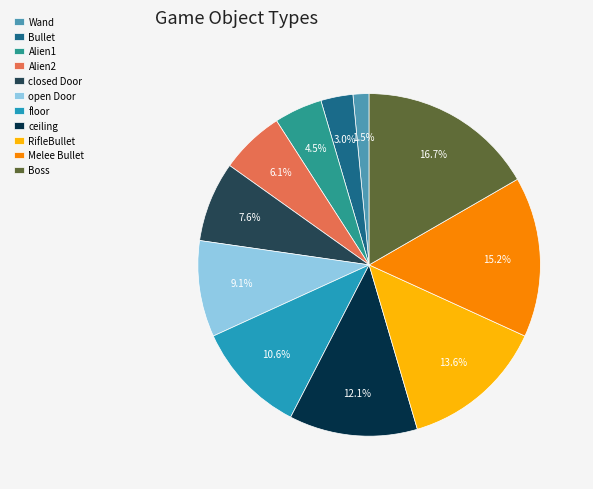

Rank the categories by value from lowest to highest.

Wand, Bullet, Alien1, Alien2, closed Door, open Door, floor, ceiling, RifleBullet, Melee Bullet, Boss